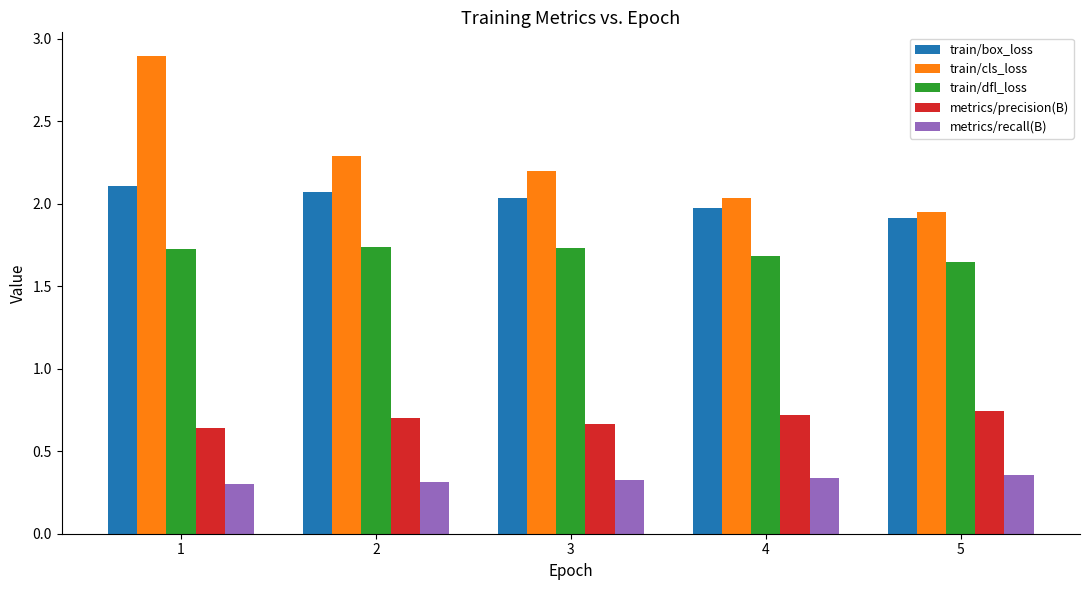

What is the value of the train/box_loss bar at the 2nd from the left?

2.1